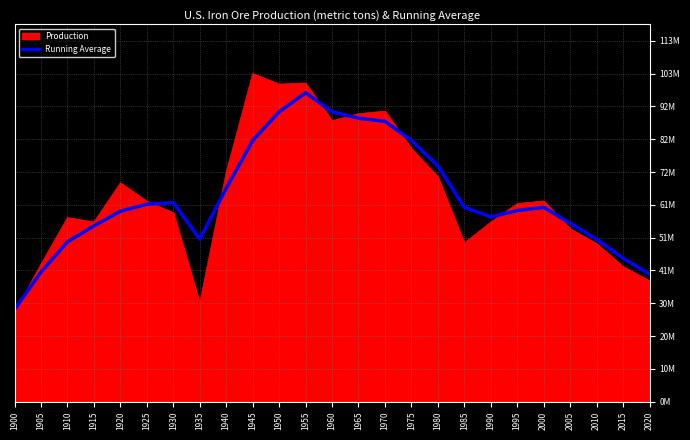

Does the chart display data point markers on the line(s)?

No